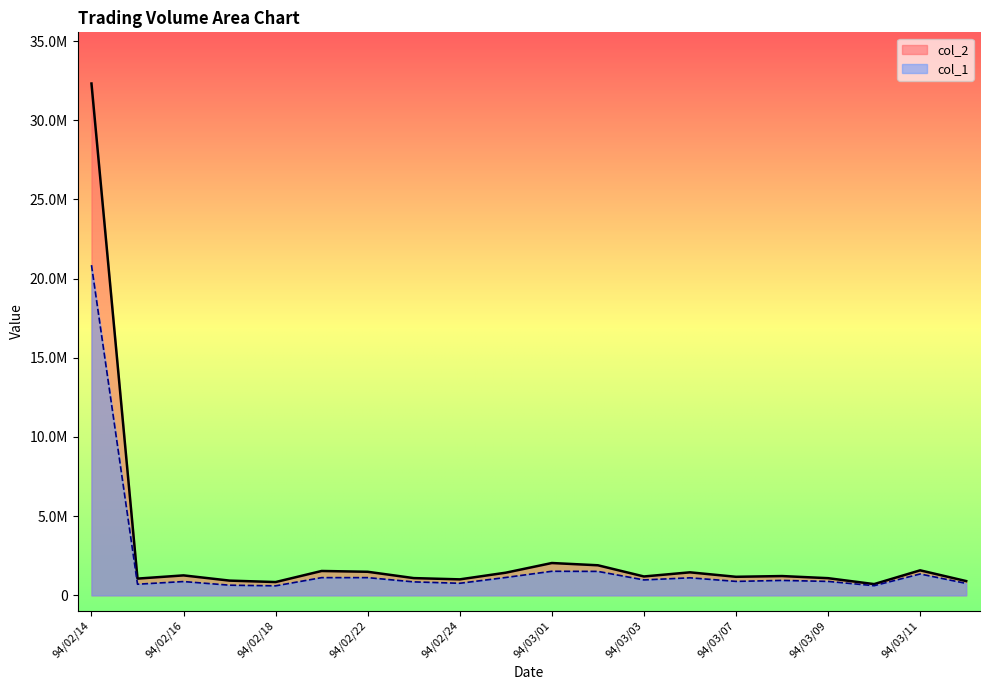

What are all the series names shown in the legend?

col_2, col_1